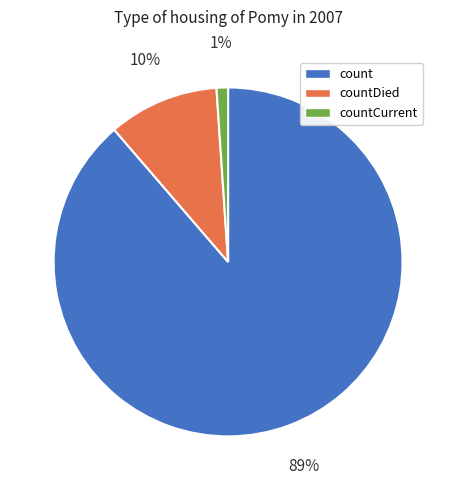

Which slice is the largest?

count